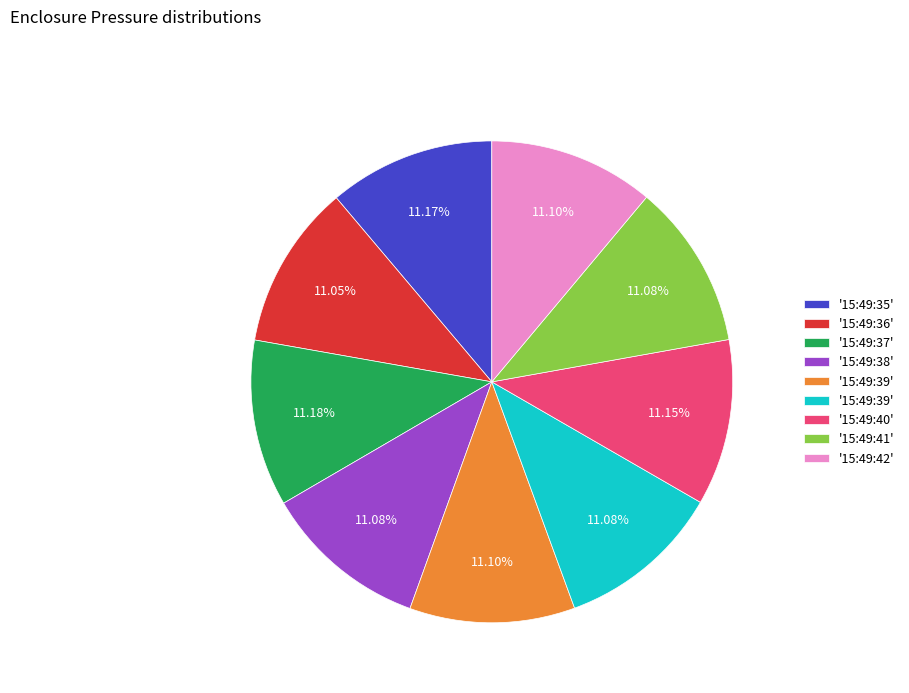

Does any single category account for the majority?

No